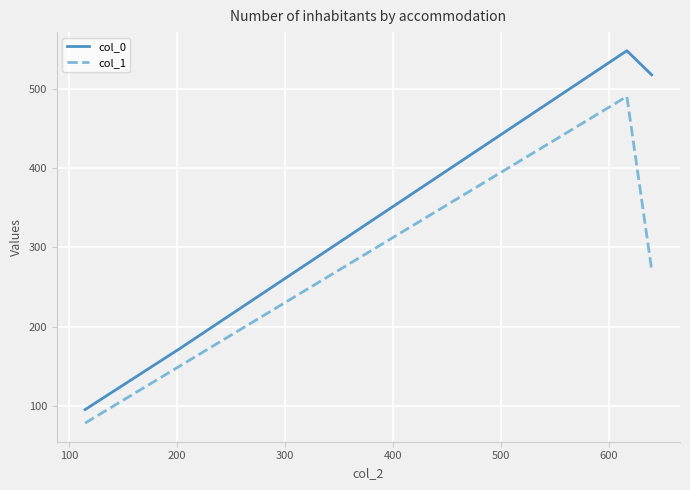

True or false: col_0 and col_1 cross at least once.

False